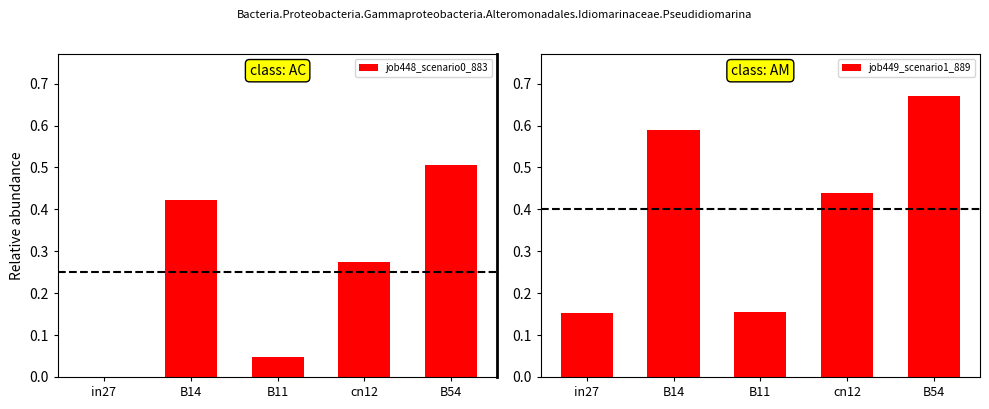

Which series has the largest range (max minus min)?

job449_scenario1_889